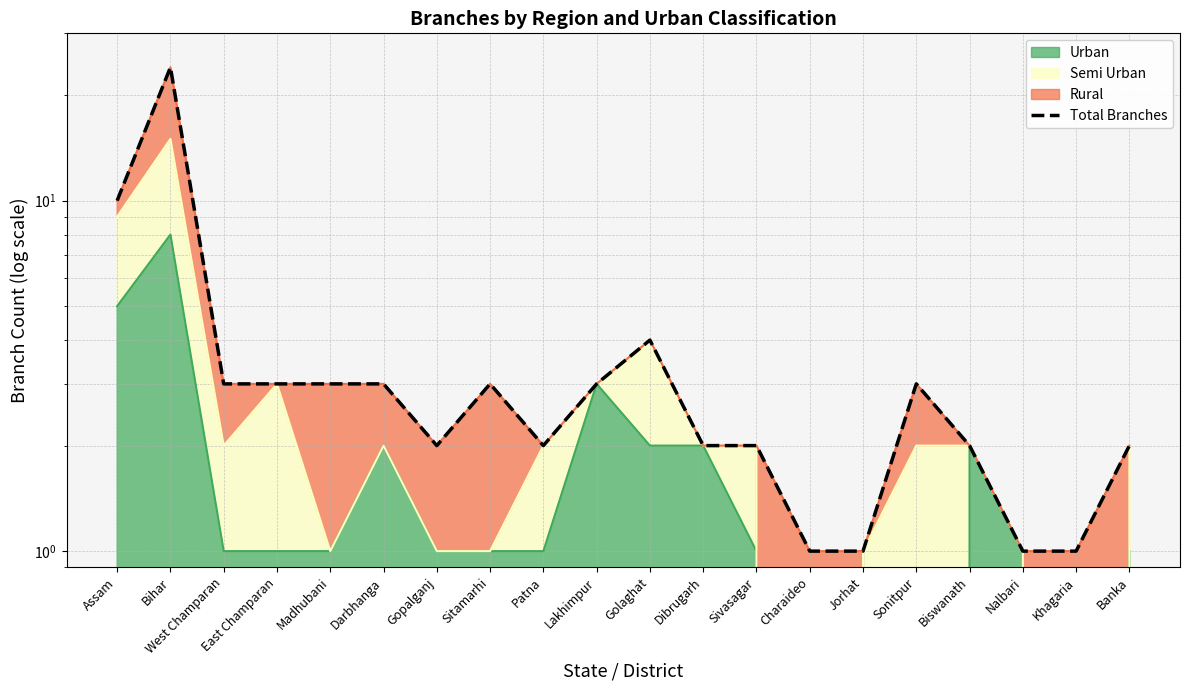

What is the sum of all values?

75